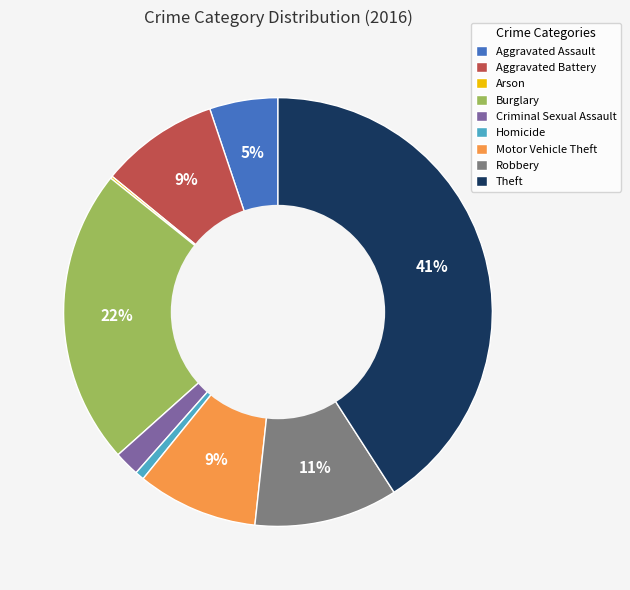

What percentage is the Homicide slice, to the nearest percent?

1%